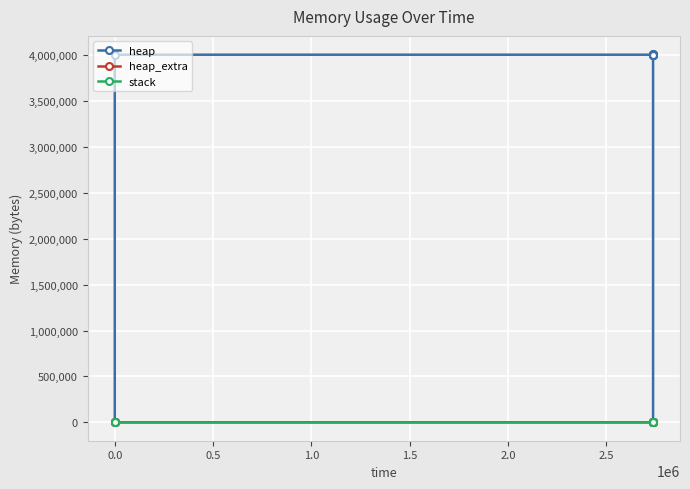

Reading left to right, extract all data points from this chart.

heap: 0	472	4568	4004568	4004643	4005115	4009211	4009211	4005115	4004643	4000547	4000075	4000000	0
heap_extra: 0	16	24	32	45	61	69	69	61	45	37	21	8	0
stack: 0	0	0	0	0	0	0	0	0	0	0	0	0	0